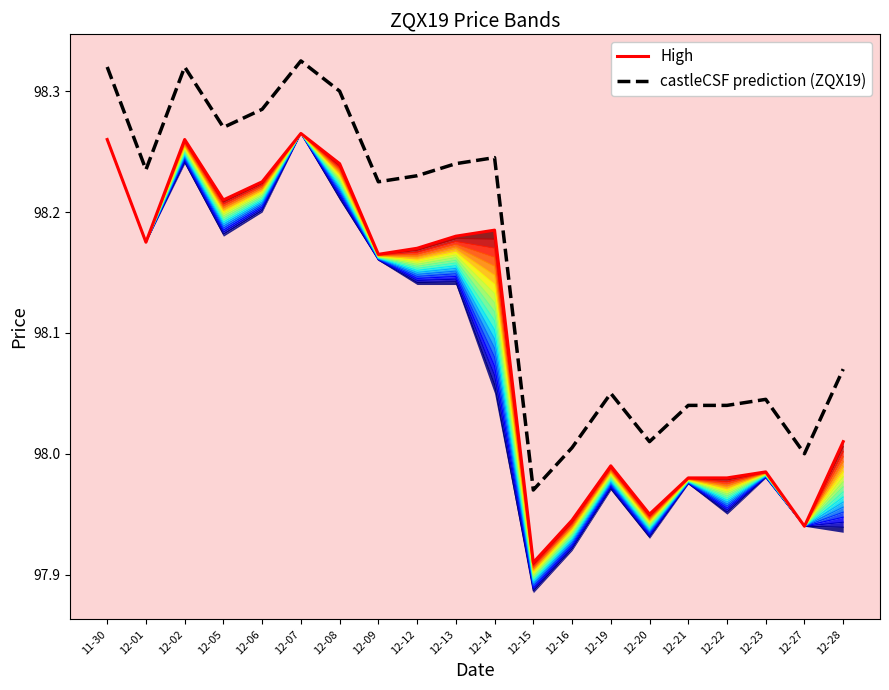

What is the sum of the High values at 2016-12-19 and 2016-11-30?

196.2